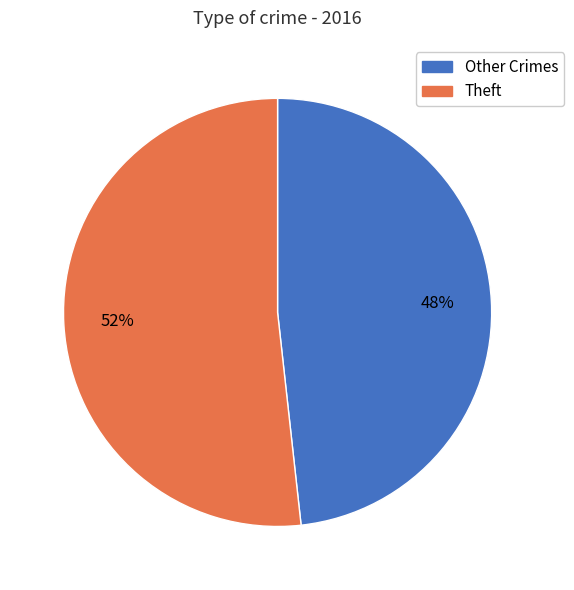

Does any single category account for the majority?

Yes